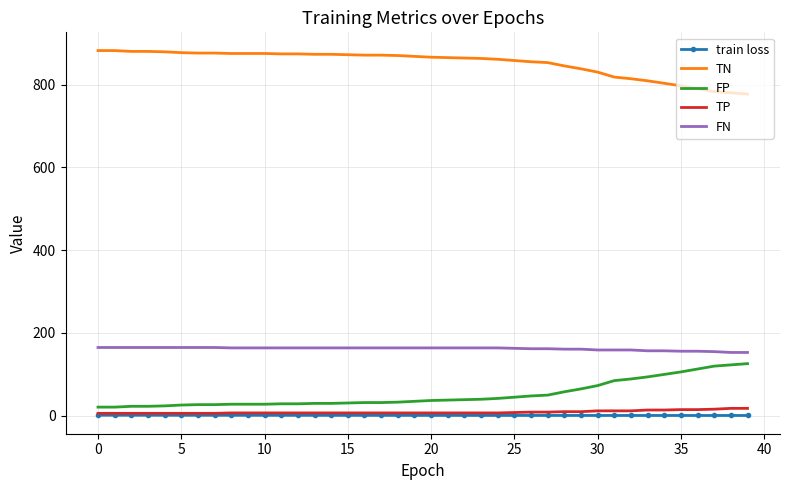

Which series has the largest total across all categories?

TN